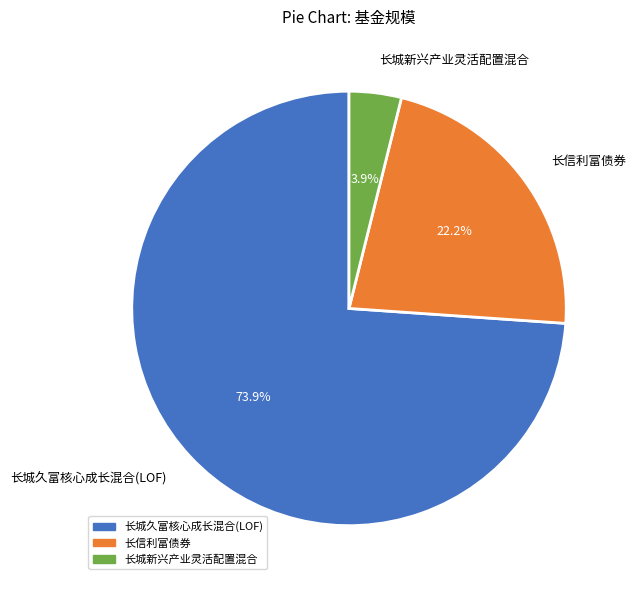

Which has a higher value, 长信利富债券 or 长城久富核心成长混合(LOF)?

长城久富核心成长混合(LOF)